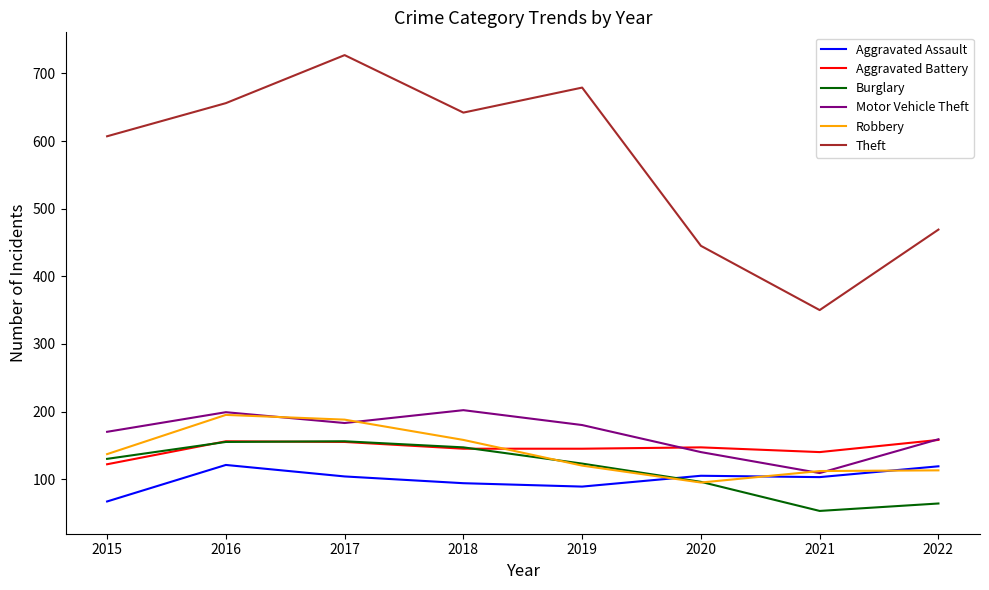

At which label does Aggravated Battery first exceed 147?

2016